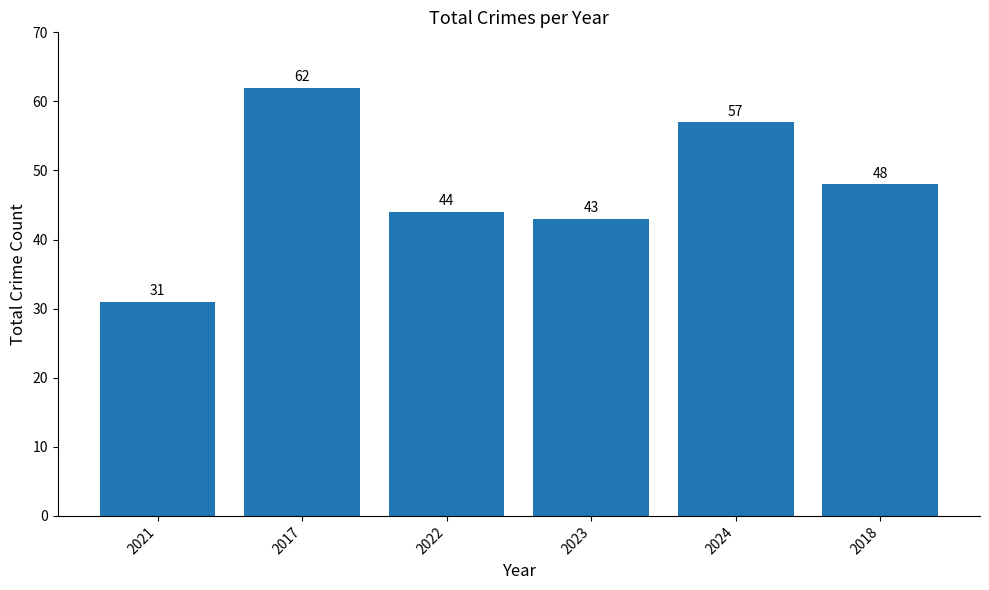

Reading left to right, transcribe all the data shown in this chart.

31	62	44	43	57	48